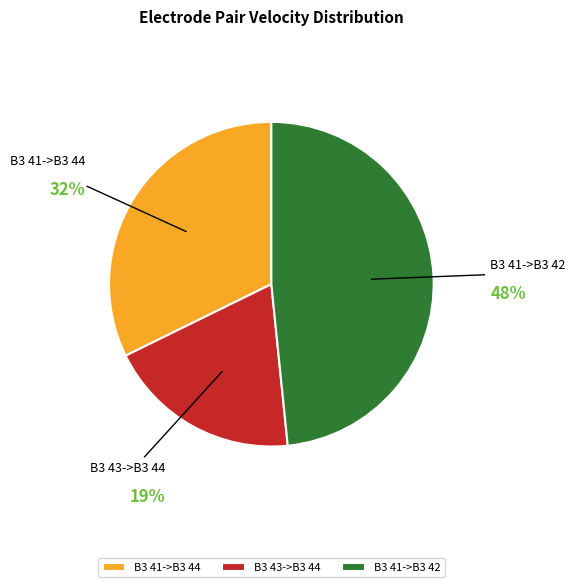

What is the largest slice in the pie chart?

B3 41->B3 42